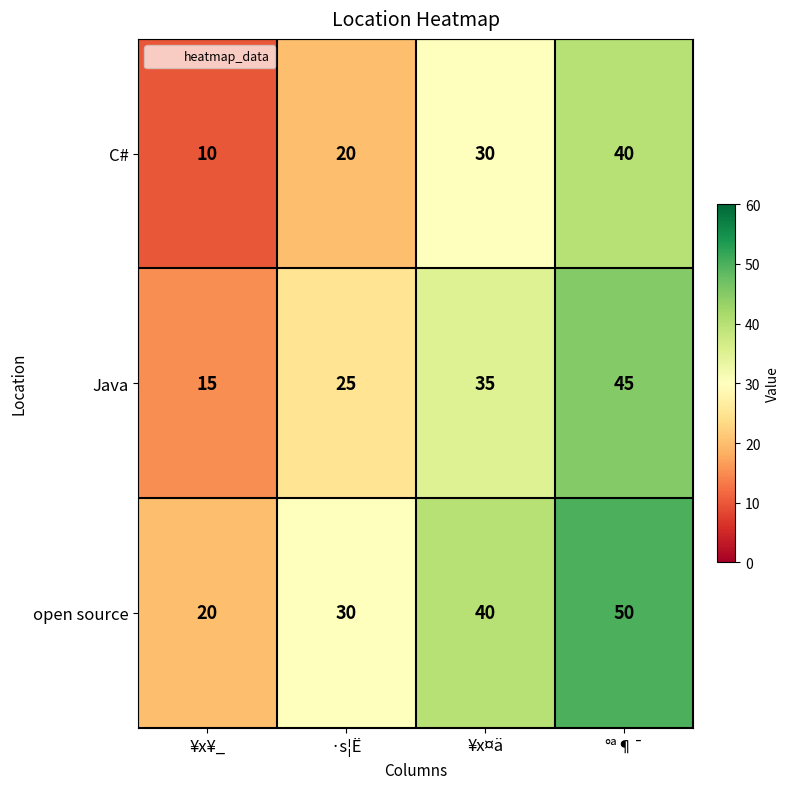

Is it true that Java equals 15 at ¥x¥_?

True